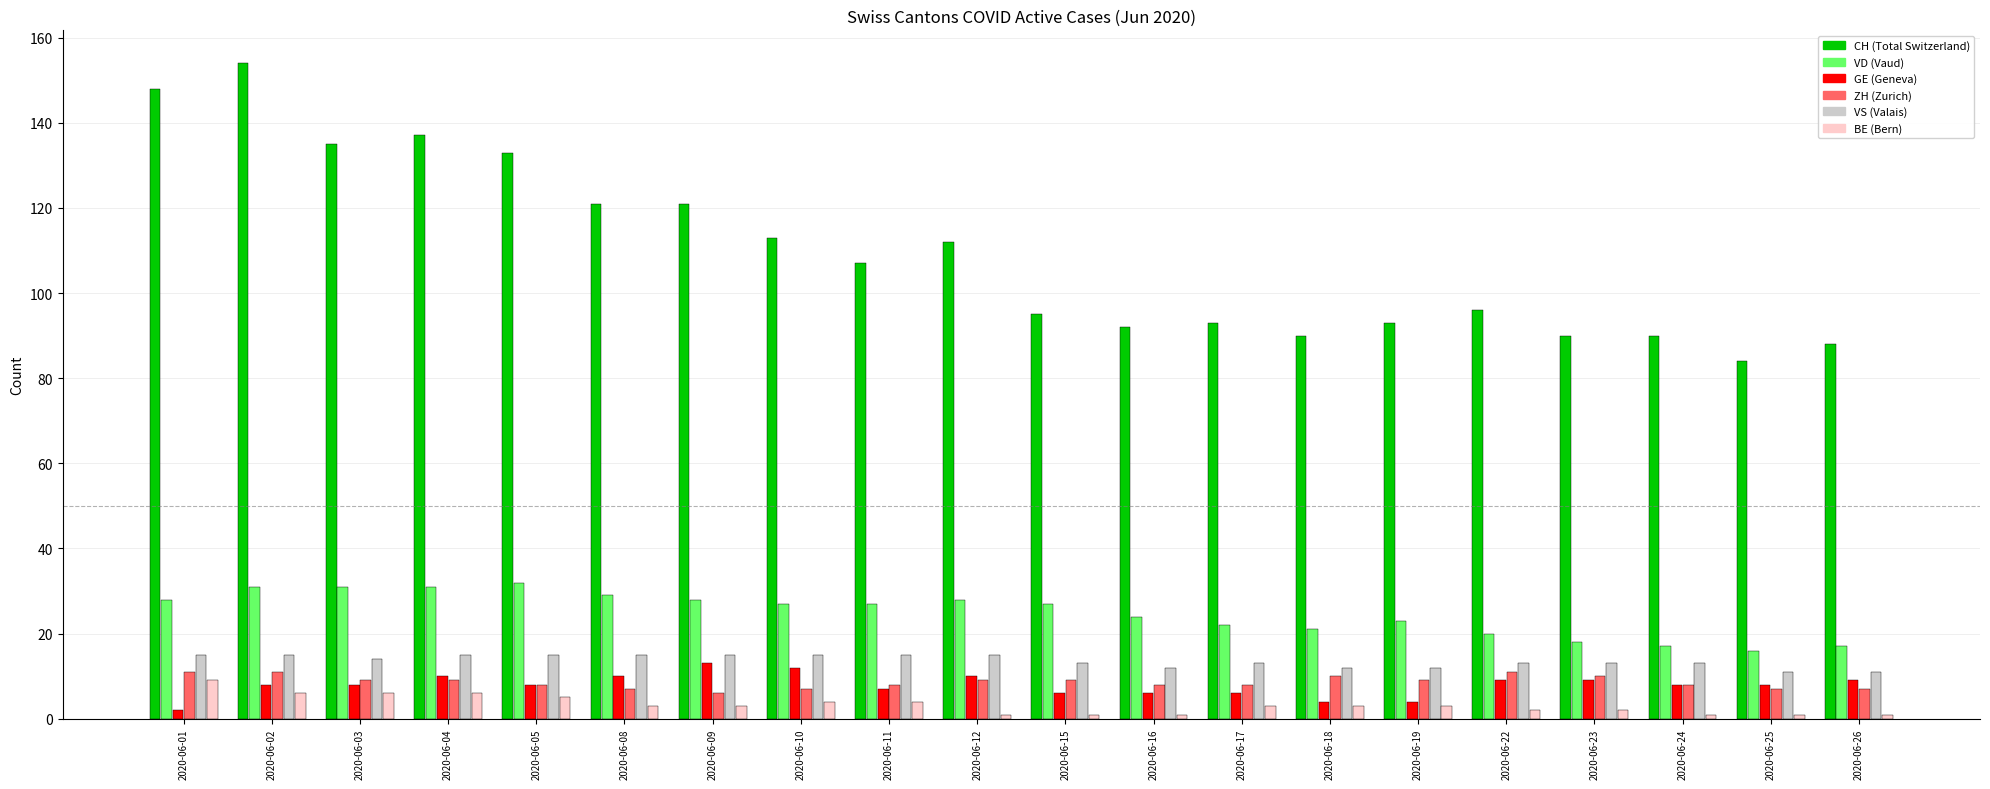

What is the maximum value shown in the chart?

154